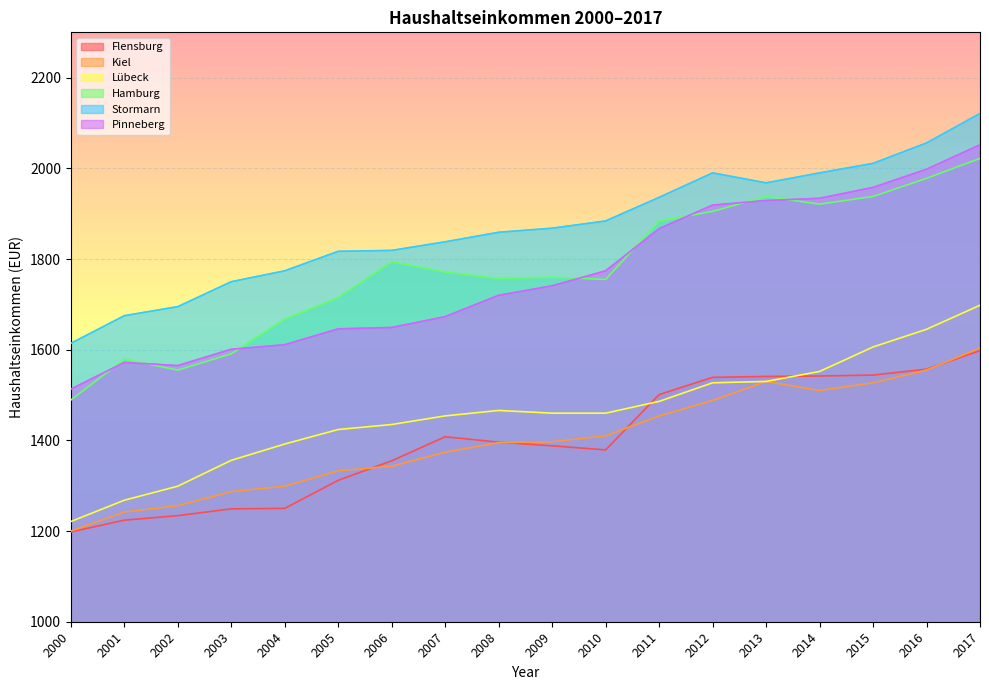

True or false: Hamburg and Flensburg intersect in this chart.

False